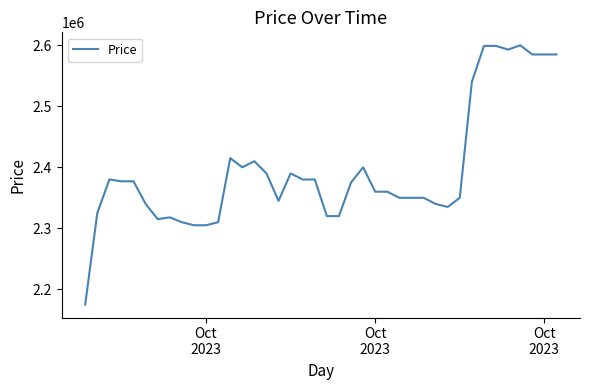

What is the average value?

2396075